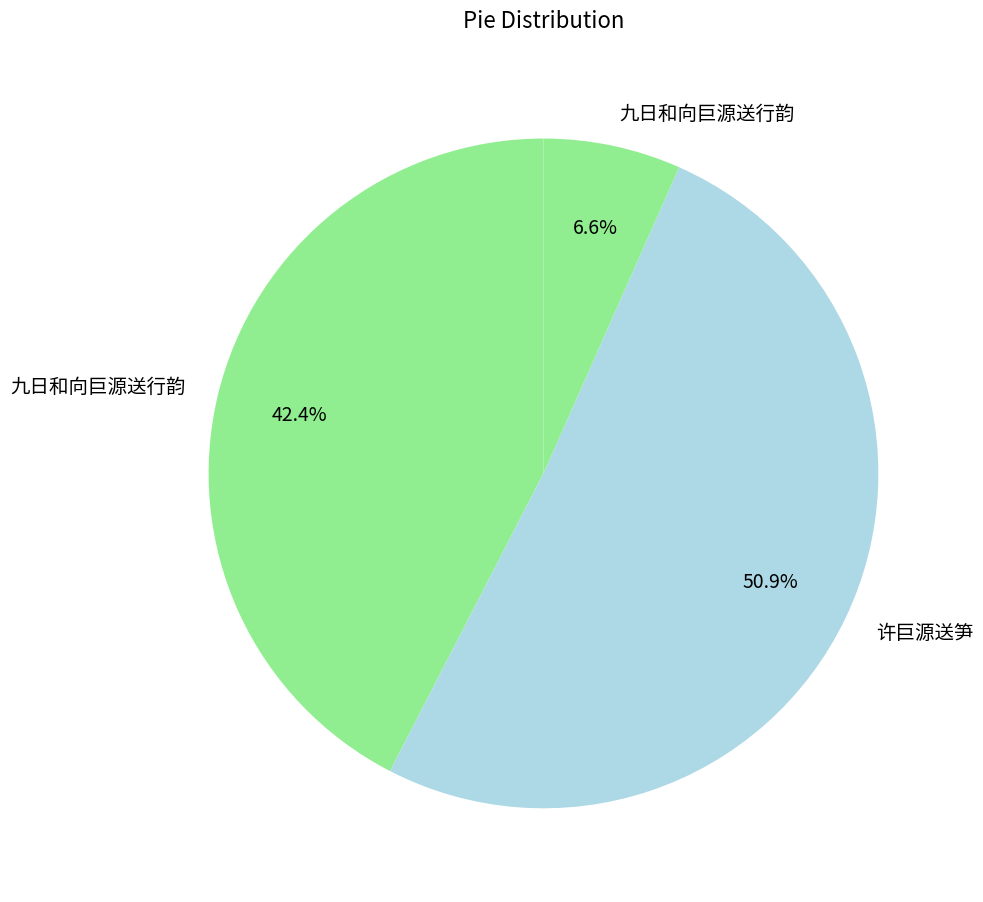

How many segments does this pie chart have?

3